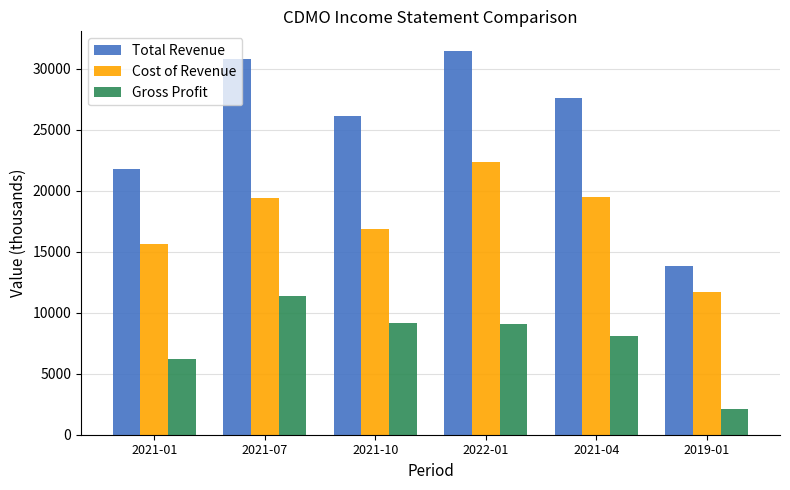

The Gross Profit series shows 9100 at 2022-01. True or false?

True